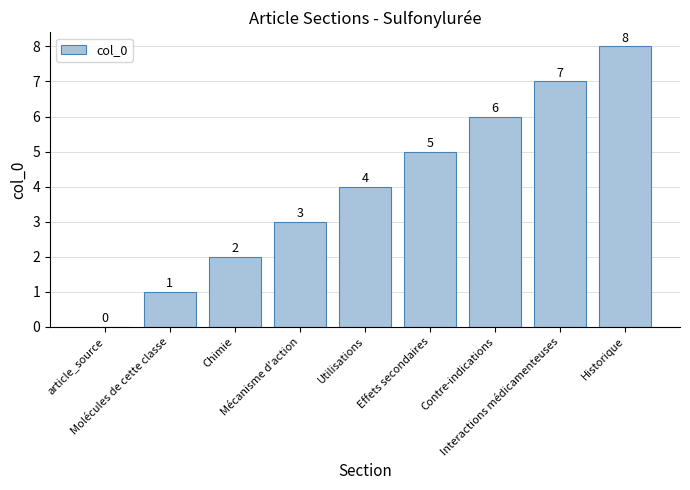

How many values are between 2 and 6?

5